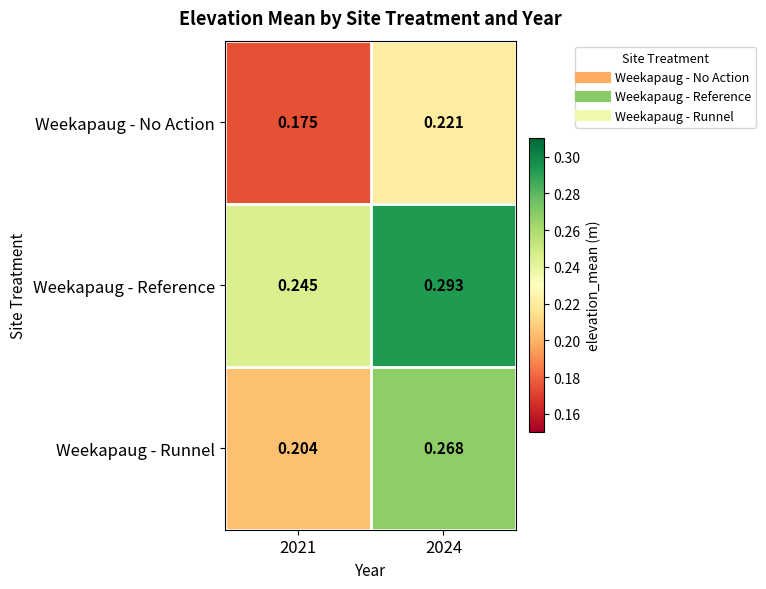

Between 2021 and 2024, which series saw the biggest shift?

Weekapaug - Runnel